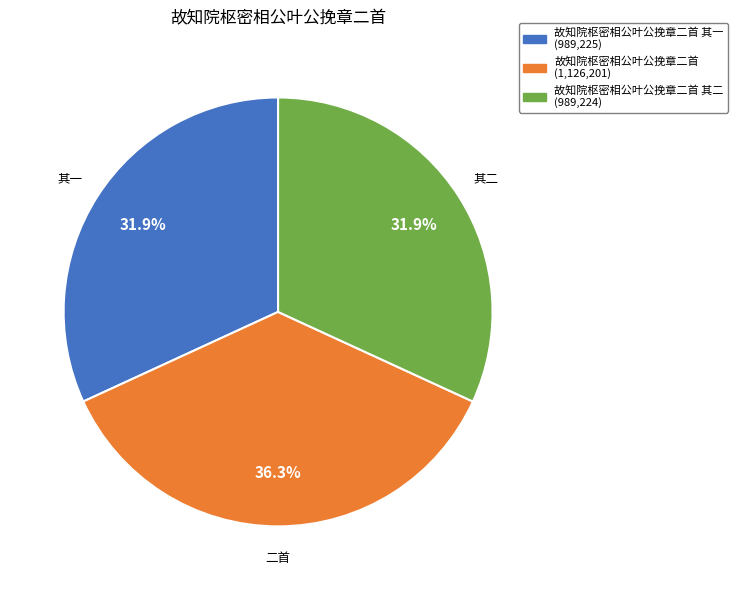

Is there a majority slice in this chart?

No